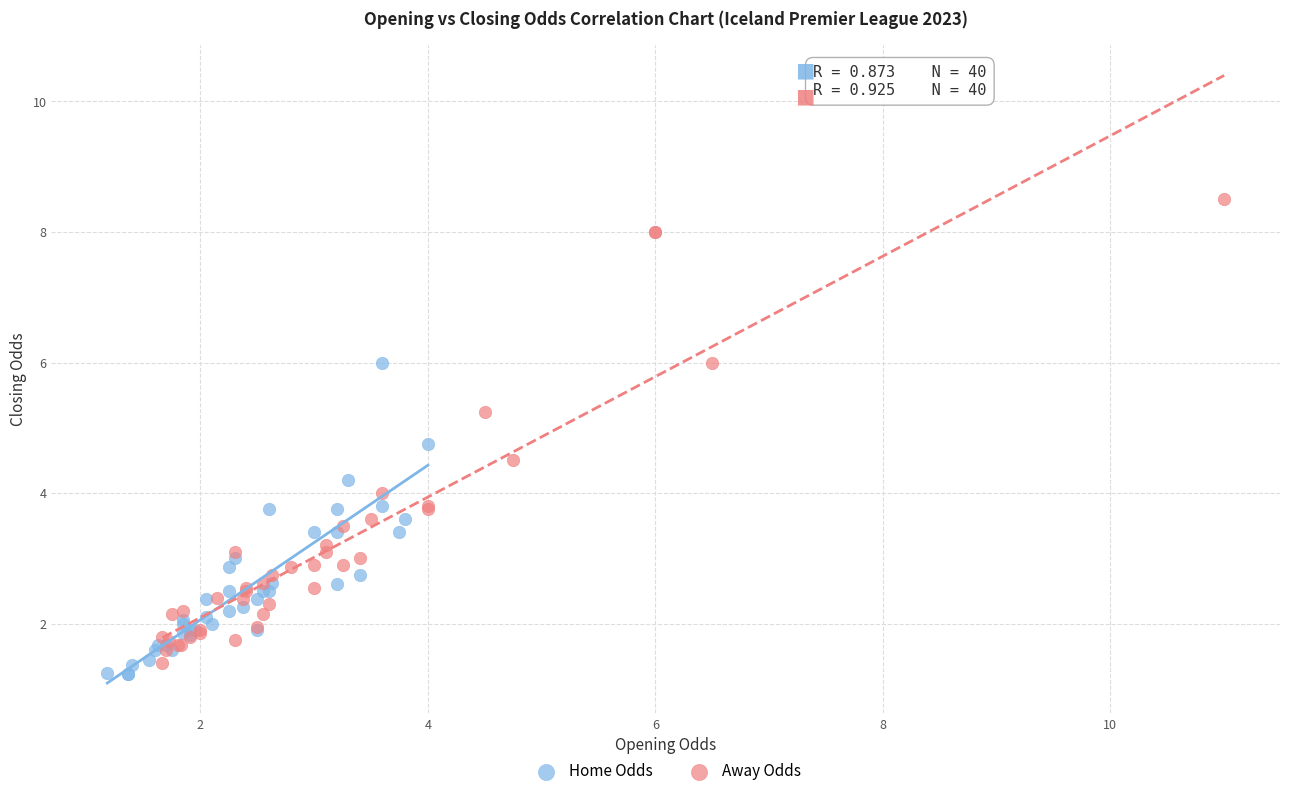

Which series has the widest spread of Y values?

Away Odds